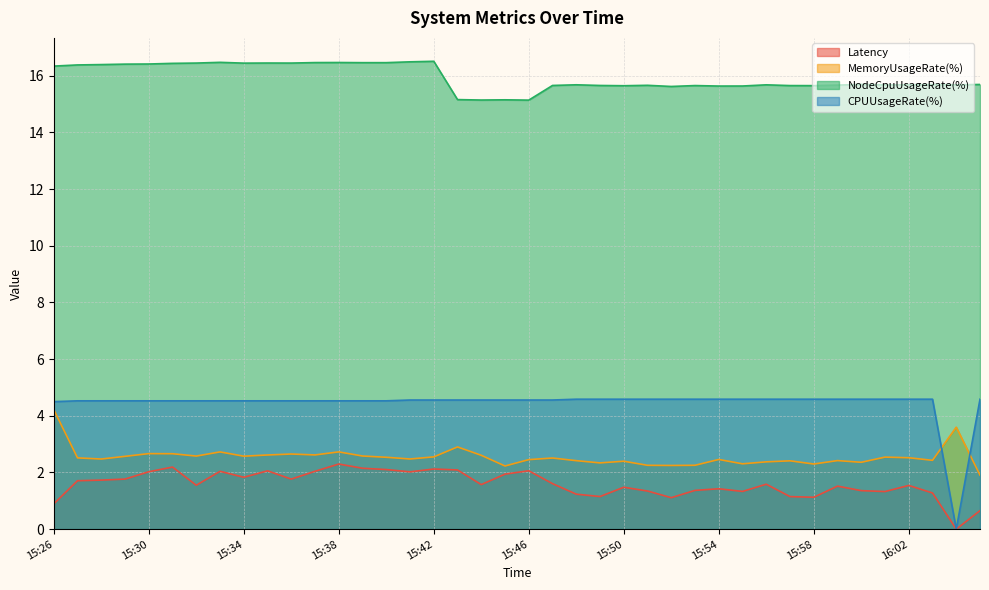

Rank the categories by Latency value from highest to lowest.

15:38, 15:31, 15:39, 15:42, 15:40, 15:43, 15:46, 15:35, 15:37, 15:33, 15:30, 15:41, 15:45, 15:34, 15:29, 15:36, 15:28, 15:27, 15:47, 15:56, 15:44, 15:32, 16:02, 15:59, 15:50, 15:54, 15:53, 16:00, 15:51, 15:55, 16:01, 16:03, 15:48, 15:49, 15:57, 15:58, 15:52, 15:26, 16:05, 16:04